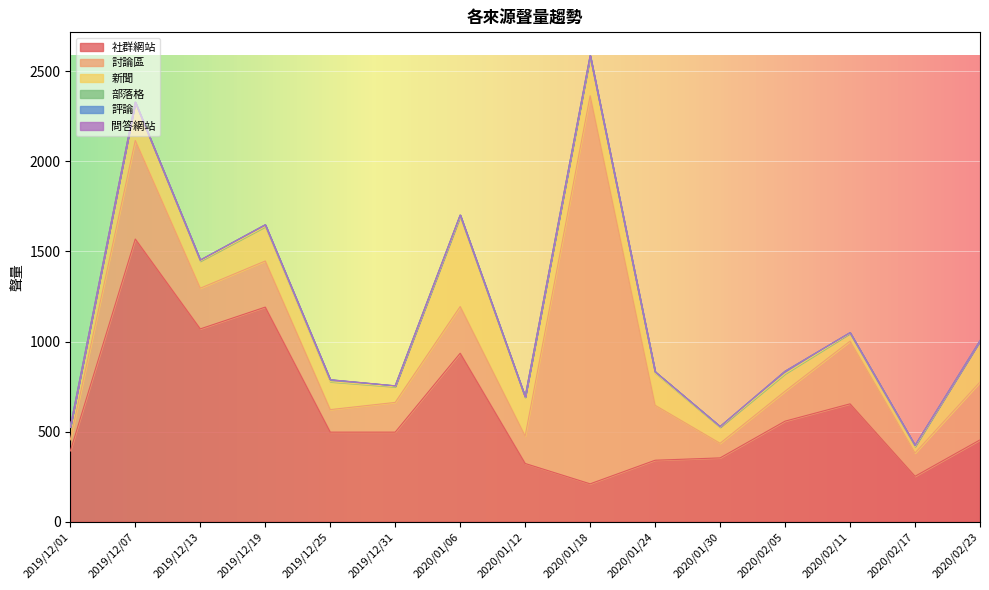

List the labels in order of 社群網站 value, largest first.

2019/12/07, 2019/12/19, 2019/12/13, 2020/01/06, 2020/02/11, 2020/02/05, 2019/12/25, 2019/12/31, 2020/02/23, 2019/12/01, 2020/01/30, 2020/01/24, 2020/01/12, 2020/02/17, 2020/01/18